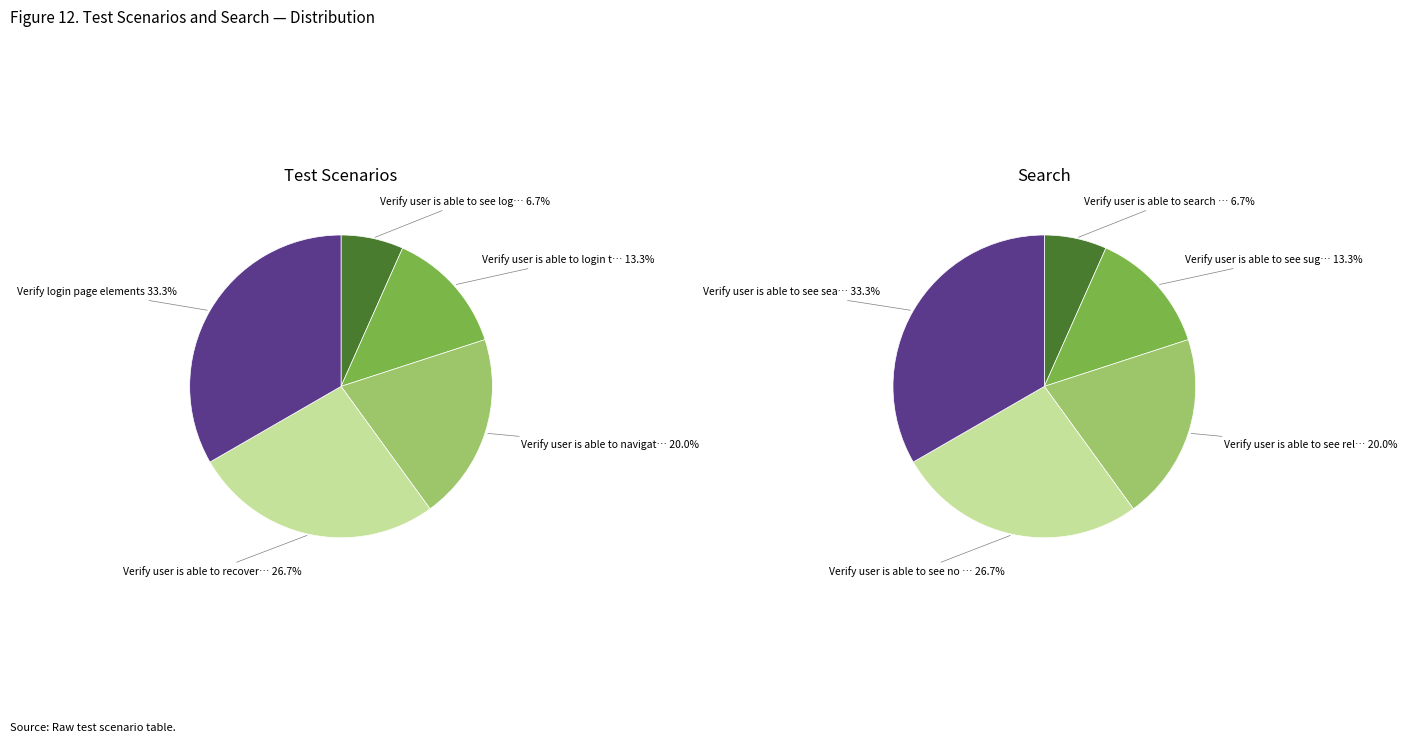

Combined, do 4 and Test Scenarios account for over 50%?

No